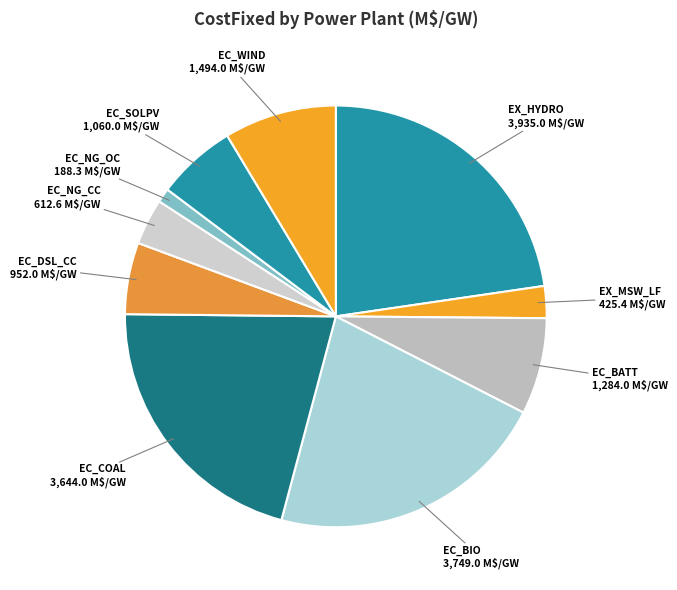

Is EC_COAL the majority of the pie?

No